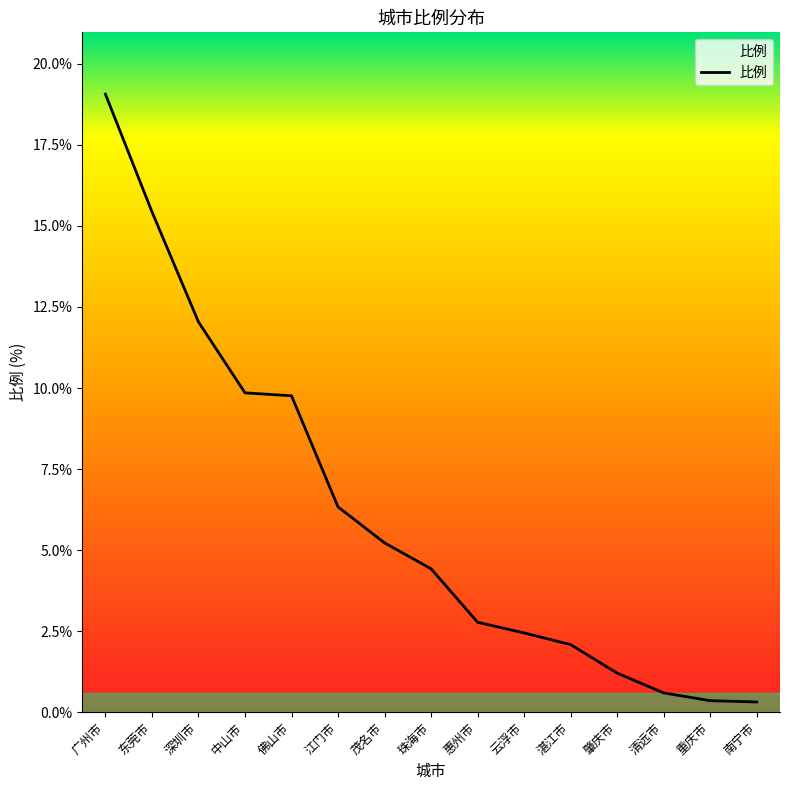

Is it true that the value at 珠海市 is 4.4?

True